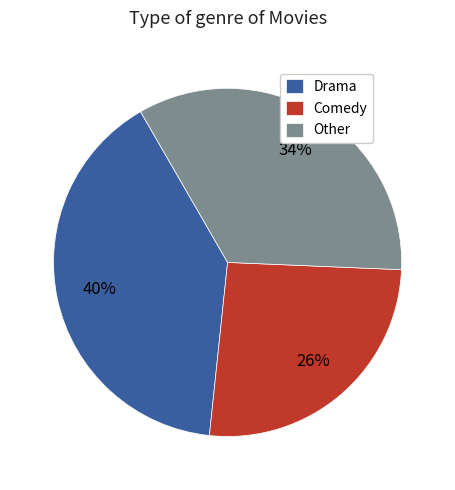

What is the largest slice in the pie chart?

Drama